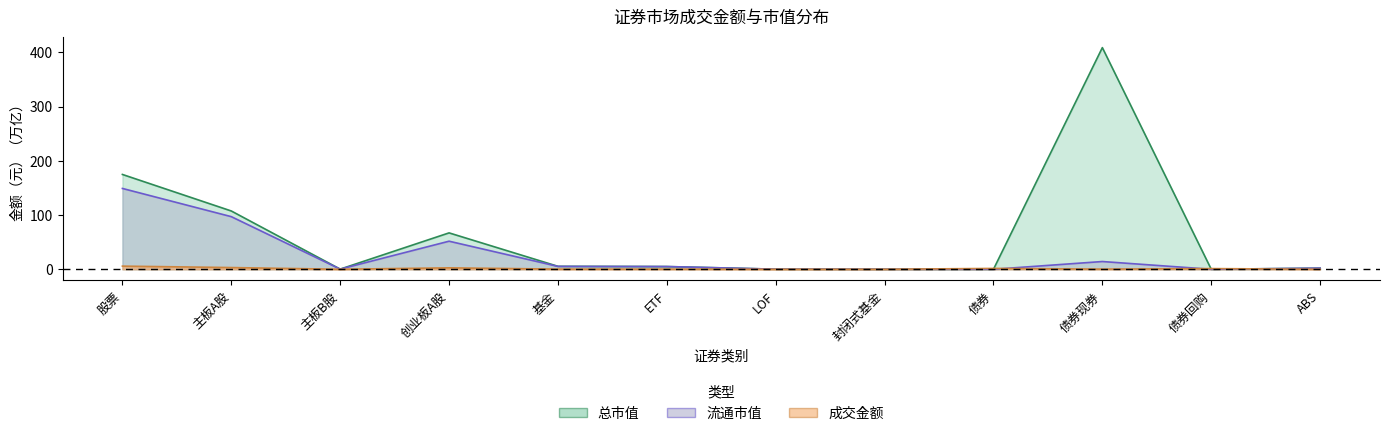

Reading left to right, extract all data points from this chart.

成交金额: 5.8	3.2	0.0	2.6	0.3	0.3	0.0	0.0	1.6	0.3	1.3	0.0
总市值: 174.8	107.4	0.3	67.1	5.4	5.0	0.2	0.0	0.0	408.5	0.0	2.0
流通市值: 149.0	97.0	0.3	51.7	5.3	5.0	0.2	0.0	0.0	14.3	0.0	2.0